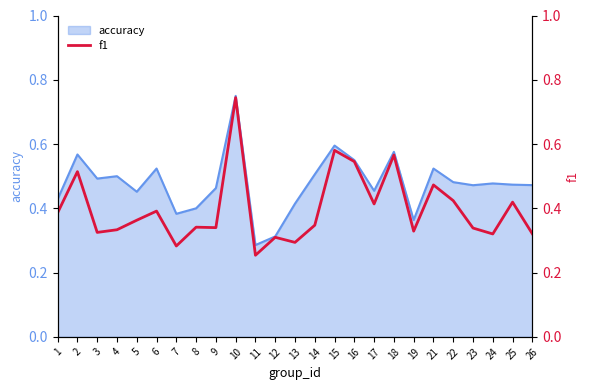

How many interior local peaks (higher than both neighbors) does the data have?

9